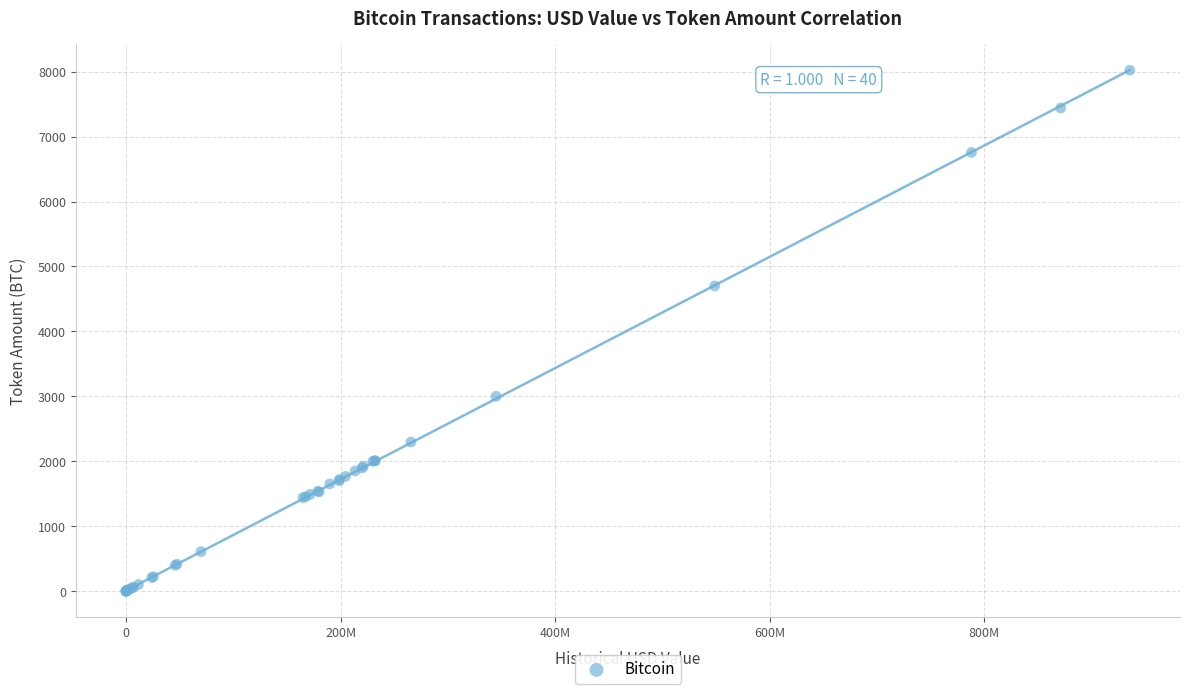

What Y value in the scatter plot is closest to 4011?

4700.0